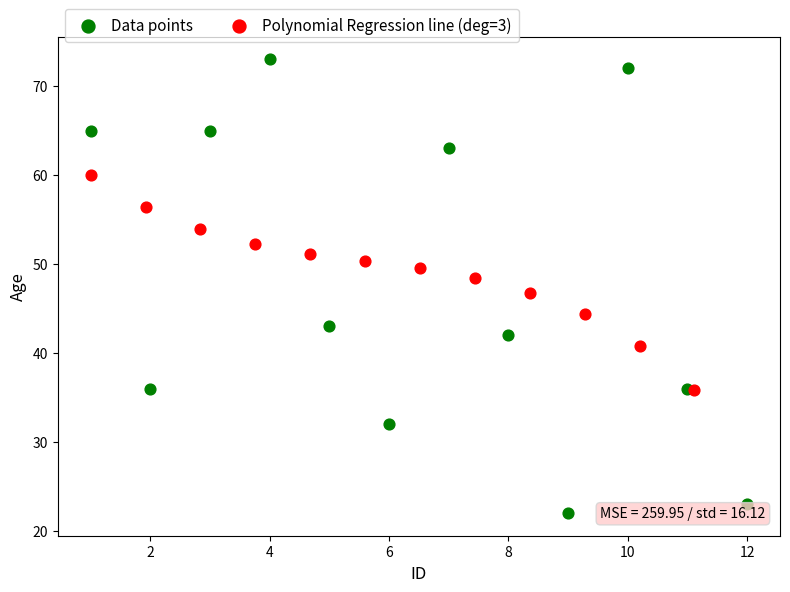

Which series contains the highest Y value?

Data points